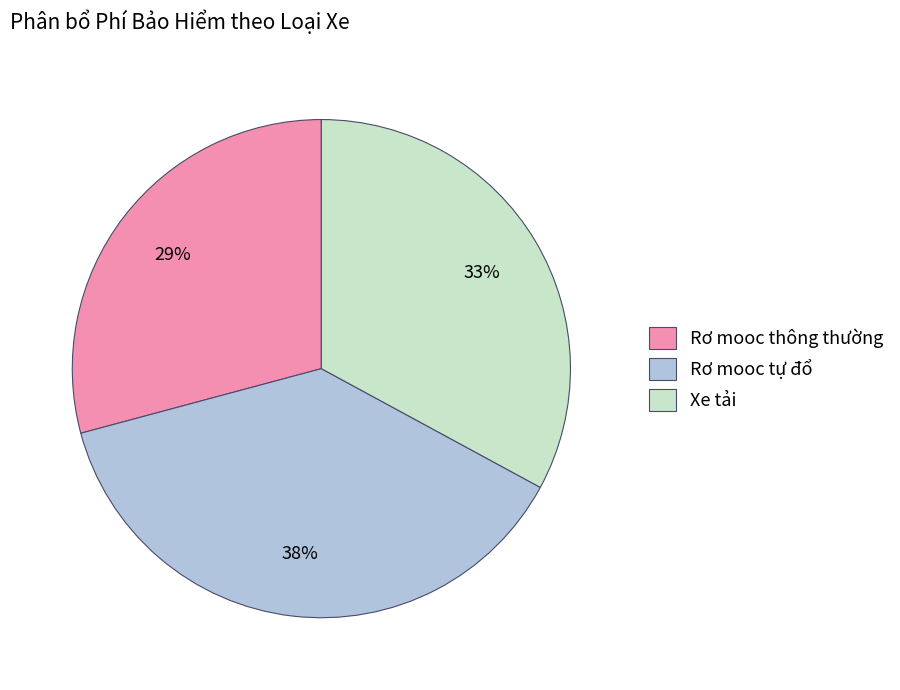

The Rơ mooc thông thường slice represents 20% of the pie. True or false?

False